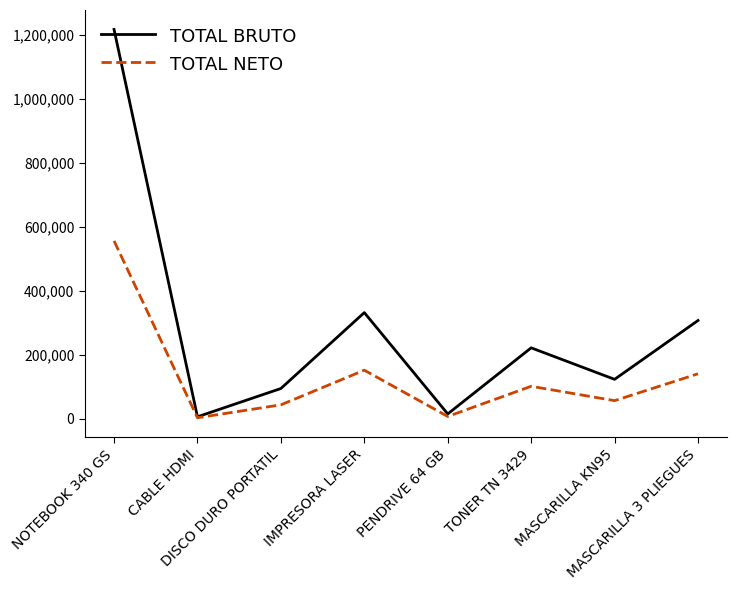

List the series in order of their overall mean, lowest first.

TOTAL NETO, TOTAL BRUTO